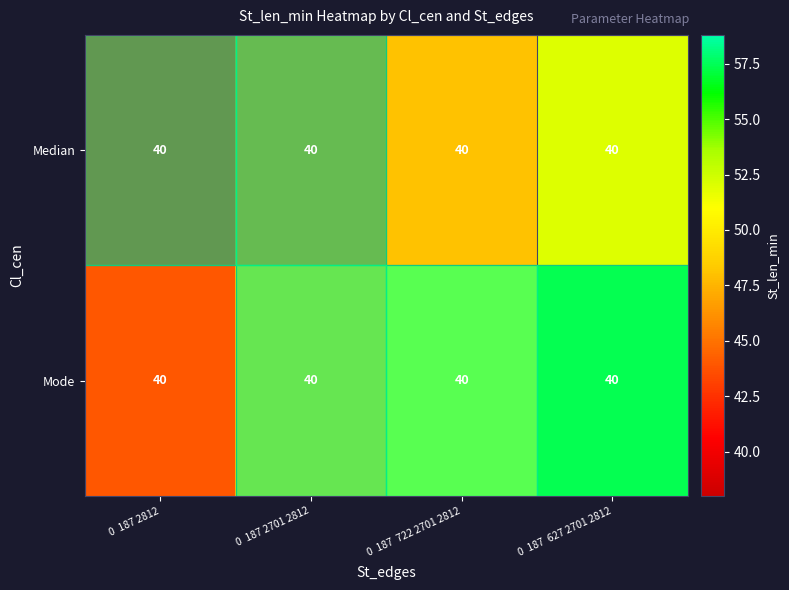

How many series are shown in this chart?

2